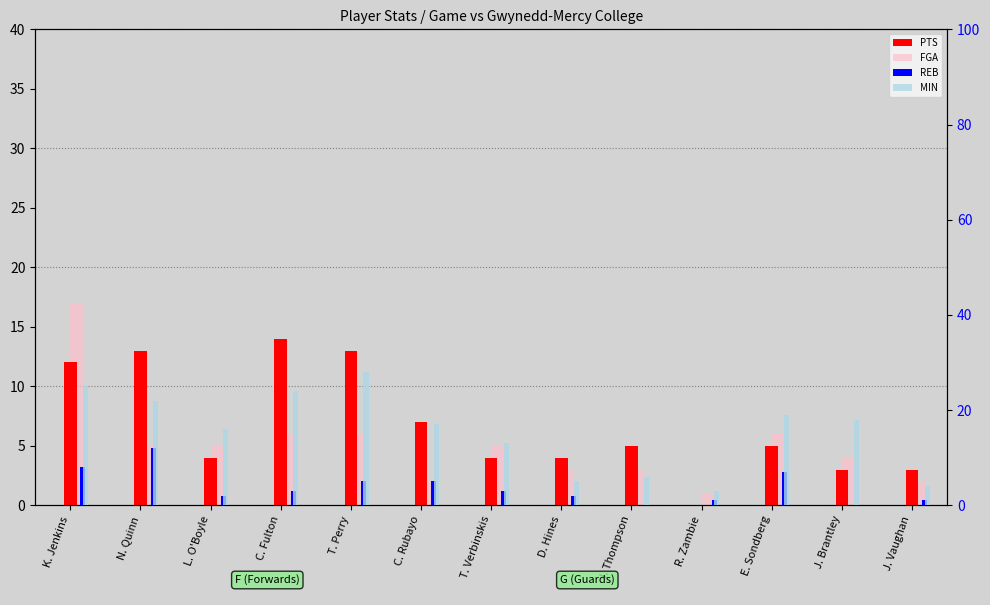

How many groups of bars are there?

13